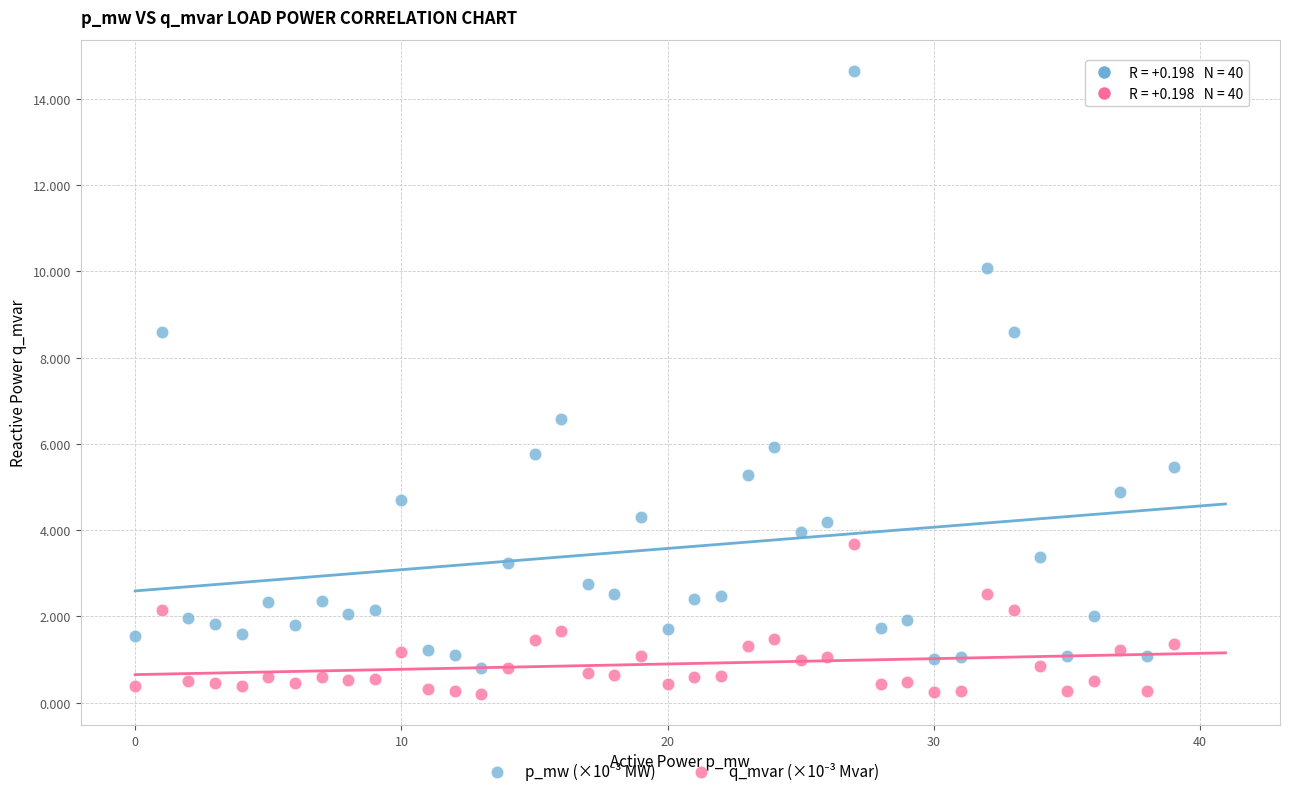

Across all data points, what is the range of Y values (max minus min)?

14.5